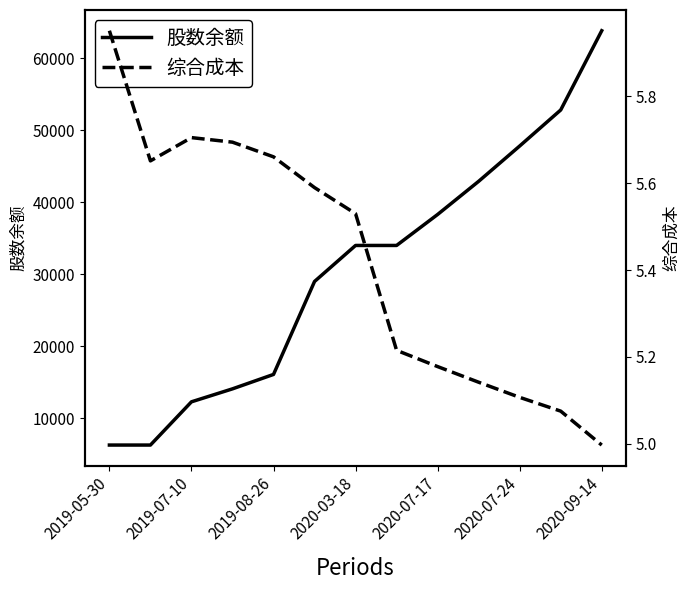

What is the maximum value for 股数余额?

63800